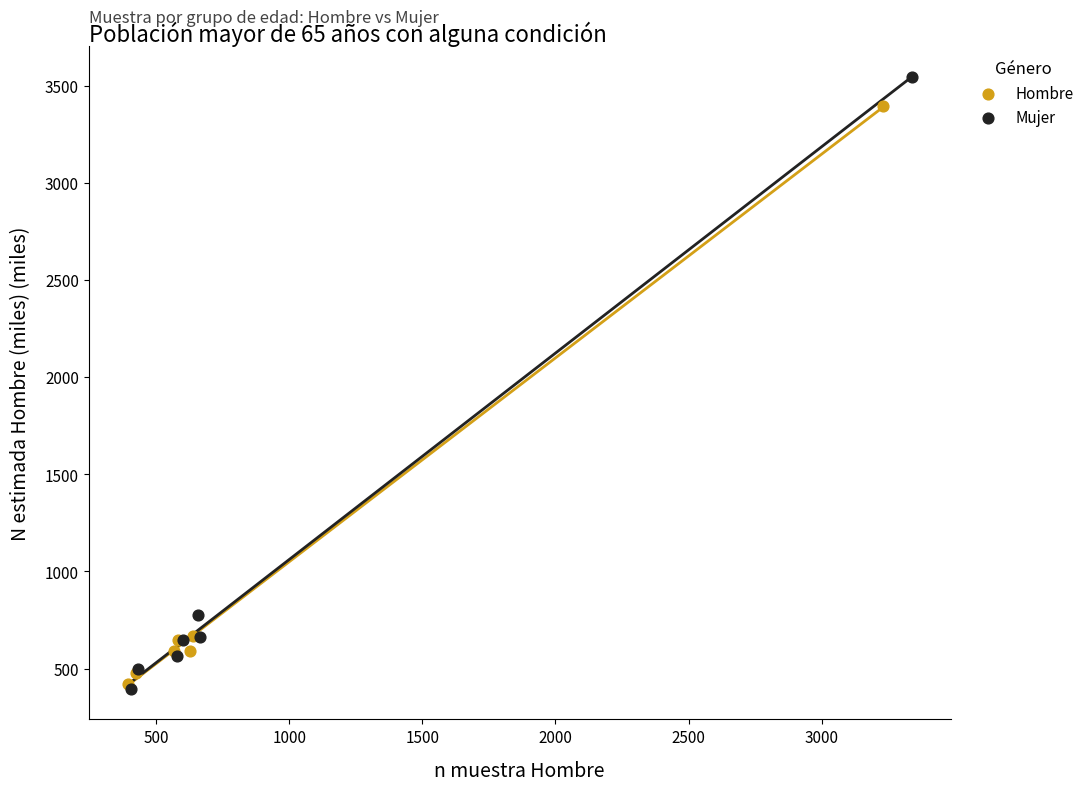

Which series has the largest Y range (max minus min)?

Mujer